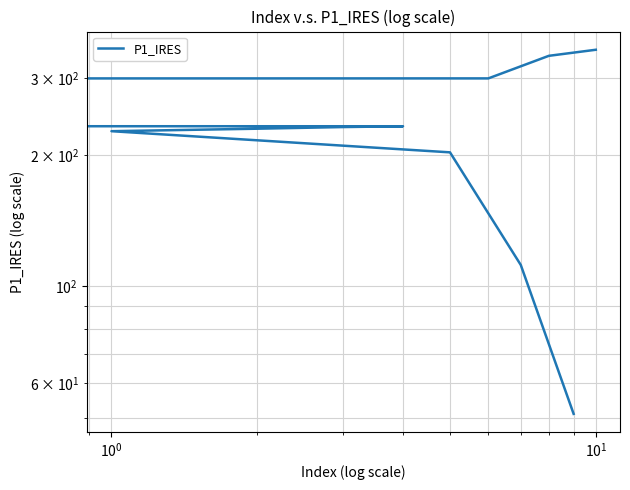

What is the average value?

232